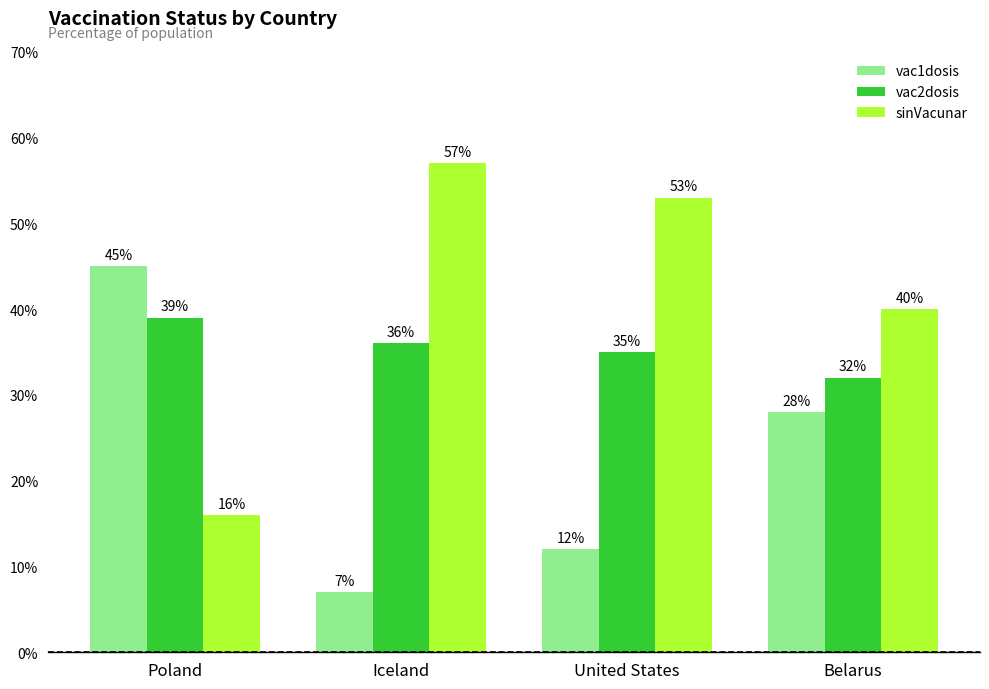

List the series in order of their peak value, highest first.

sinVacunar, vac1dosis, vac2dosis